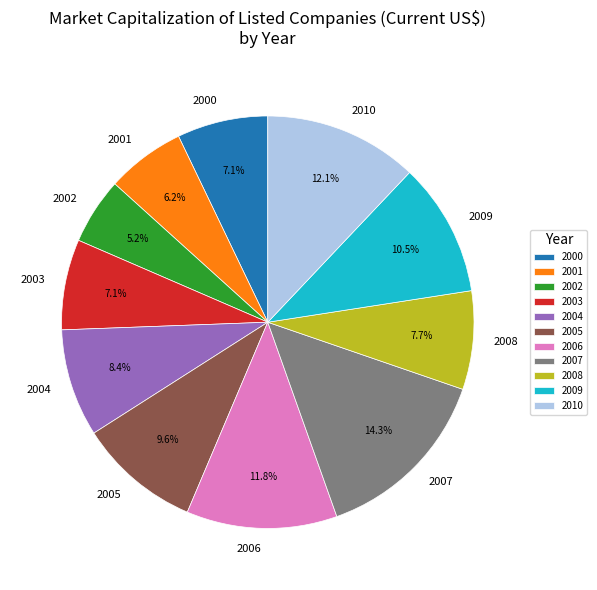

To the nearest percent, what portion does 2005 represent?

10%